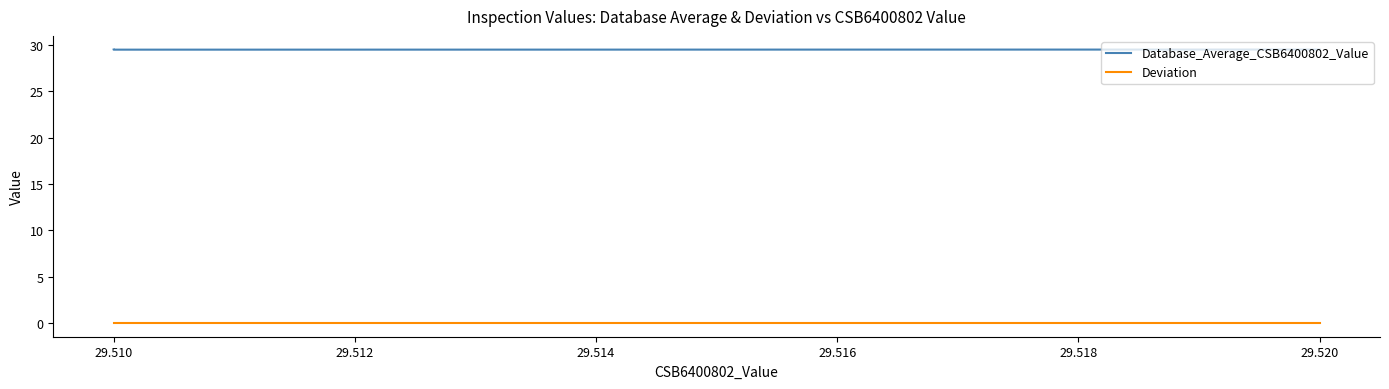

How many lines are shown in the chart?

2